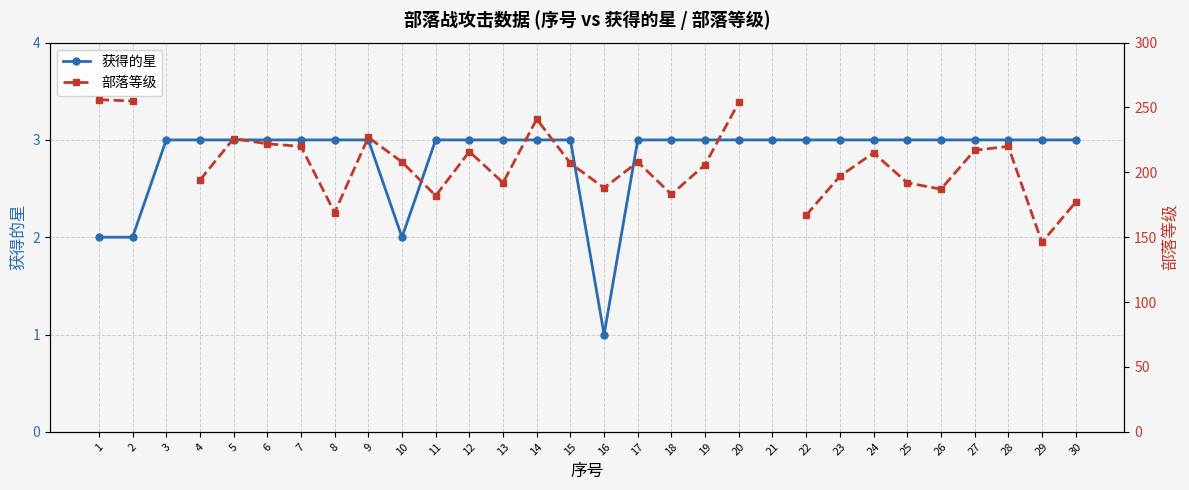

True or false: 部落等级 has a value of 98.4 at 12.

False